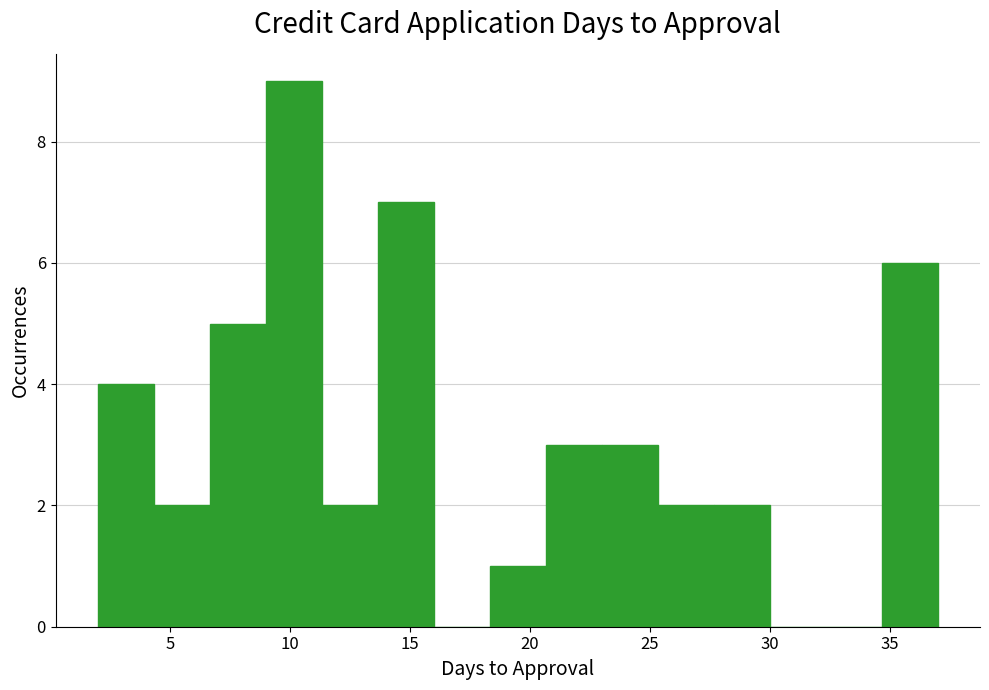

Reading left to right, transcribe this chart: for each bar, give the range it covers on the x-axis and its height. Neither the bar edges nor the heights are printed on the chart, so give them approximately, as read against the axes.

2.0 to 4.5: 4
4.5 to 6.5: 2
6.5 to 9.0: 5
9.0 to 11.5: 9
11.5 to 13.5: 2
13.5 to 16.0: 7
16.0 to 18.5: 0
18.5 to 20.5: 1
20.5 to 23.0: 3
23.0 to 25.5: 3
25.5 to 27.5: 2
27.5 to 30.0: 2
30.0 to 32.5: 0
32.5 to 34.5: 0
34.5 to 37.0: 6